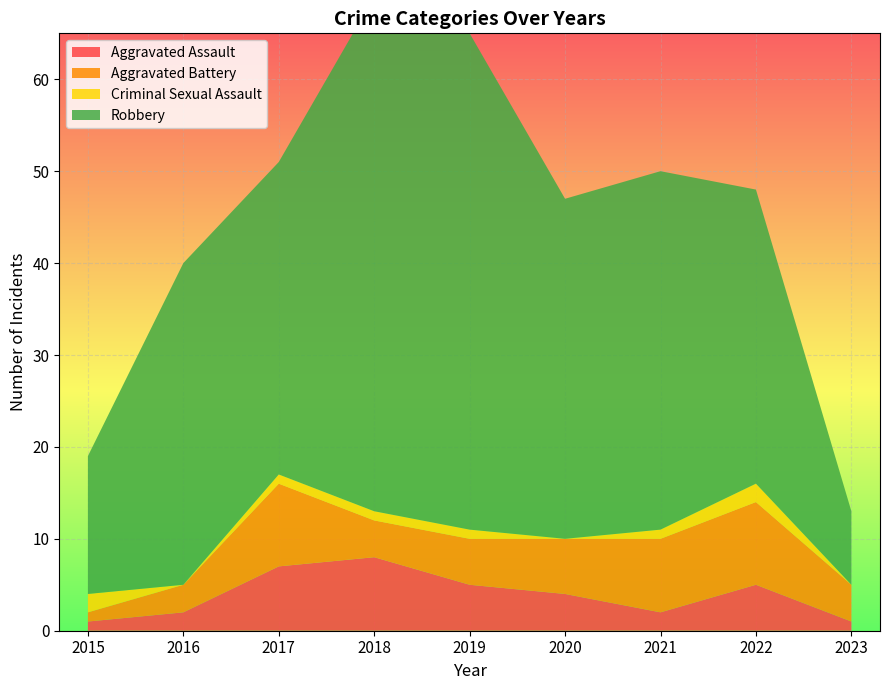

Reading left to right, extract all data points from this chart.

Aggravated Assault: 1	2	7	8	5	4	2	5	1
Aggravated Battery: 1	3	9	4	5	6	8	9	4
Criminal Sexual Assault: 2	0	1	1	1	0	1	2	0
Robbery: 15	35	34	56	54	37	39	32	8